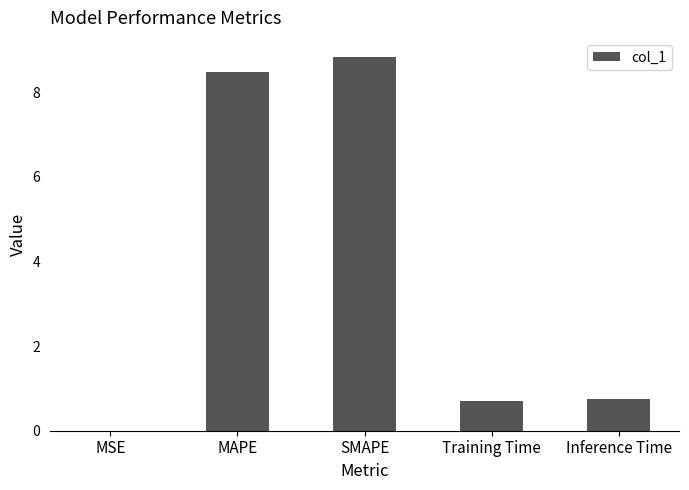

Which category has the highest value across all series?

SMAPE